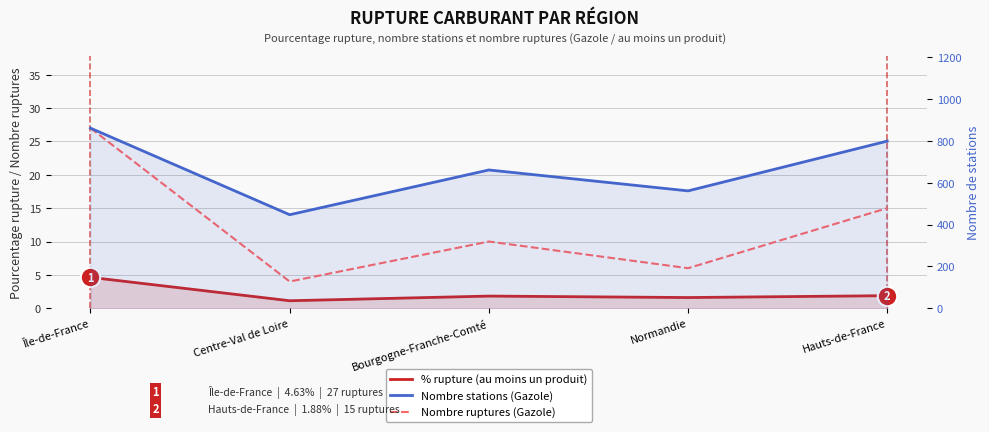

Which series has the largest total across all categories?

Nombre stations (Gazole)